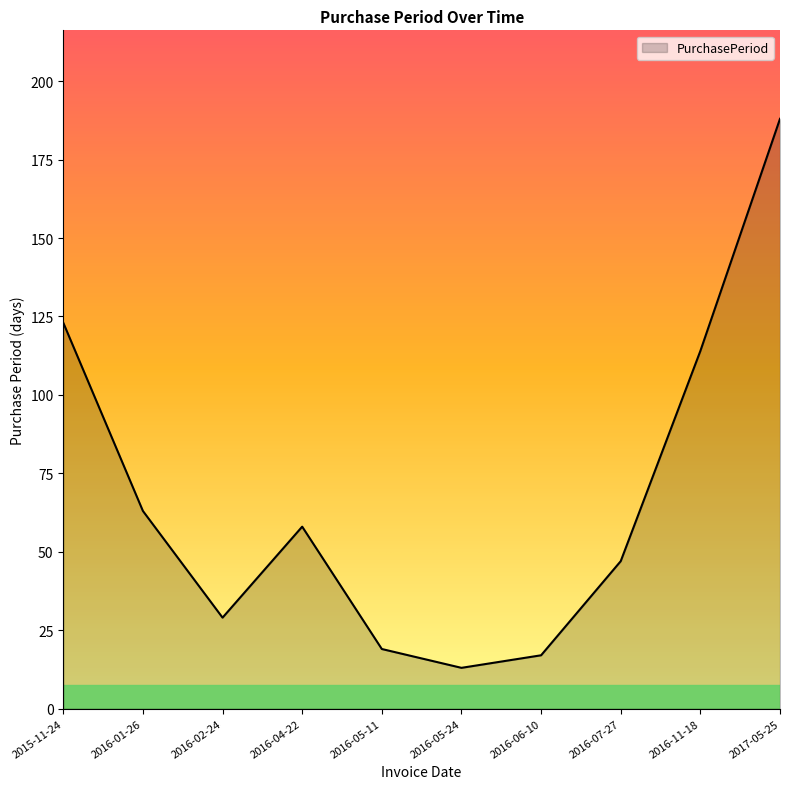

How many distinct data groups are displayed?

1